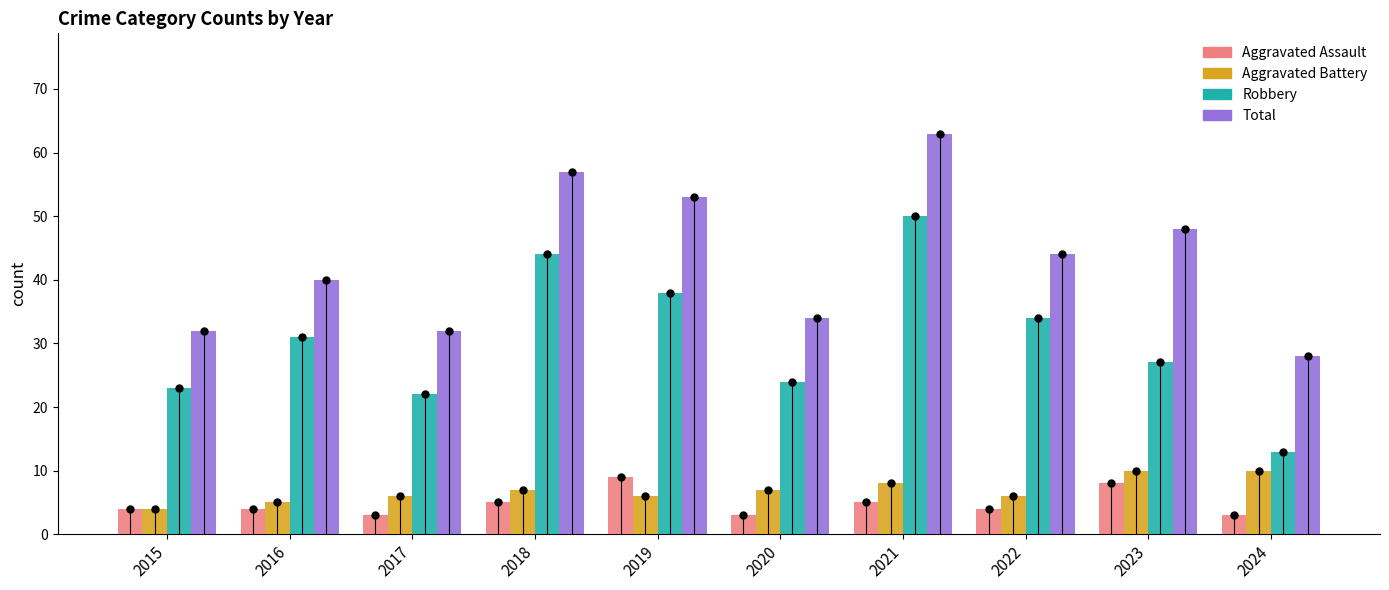

Is the value of Aggravated Battery at 2021 greater than the value of Aggravated Assault at 2020?

Yes